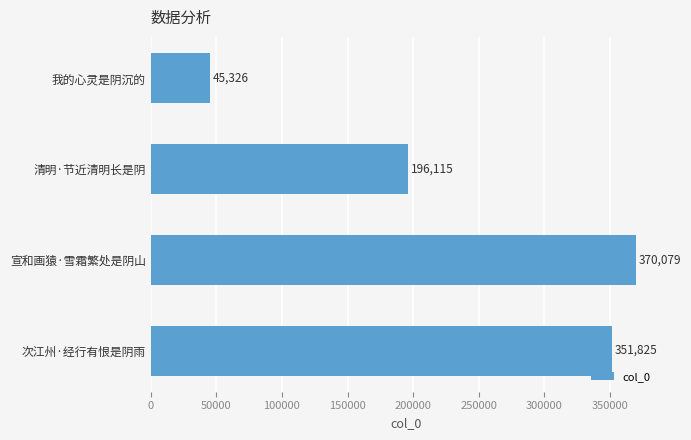

Does the chart contain stacked bars?

No